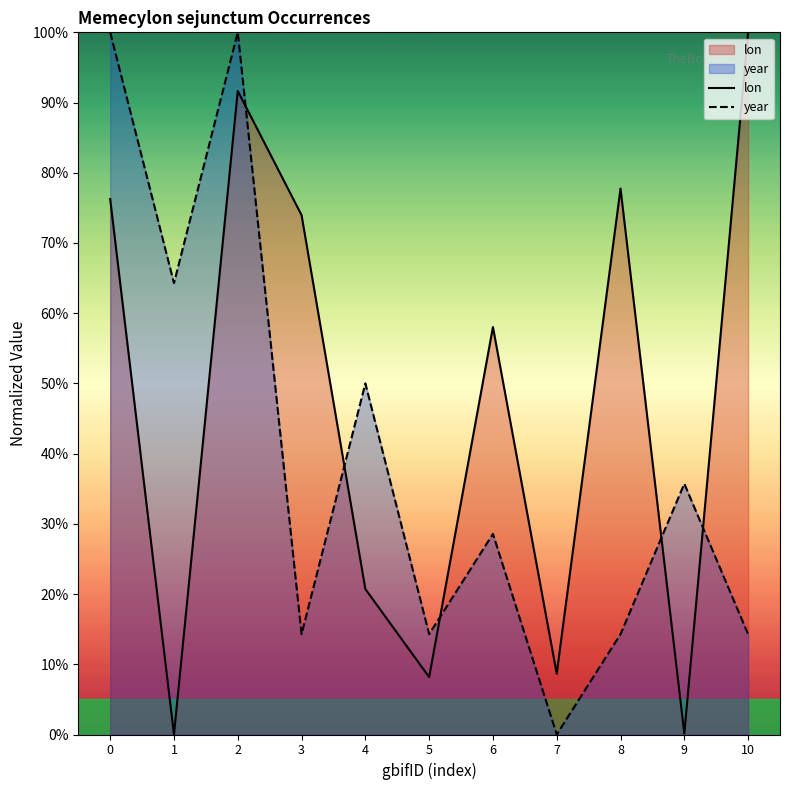

Reading left to right, extract all data points from this chart.

lon: 76.3	0.0	91.7	74.0	20.7	8.2	58.0	8.6	77.8	0.1	100.0
year: 100.0	64.3	100.0	14.3	50.0	14.3	28.6	0.0	14.3	35.7	14.3